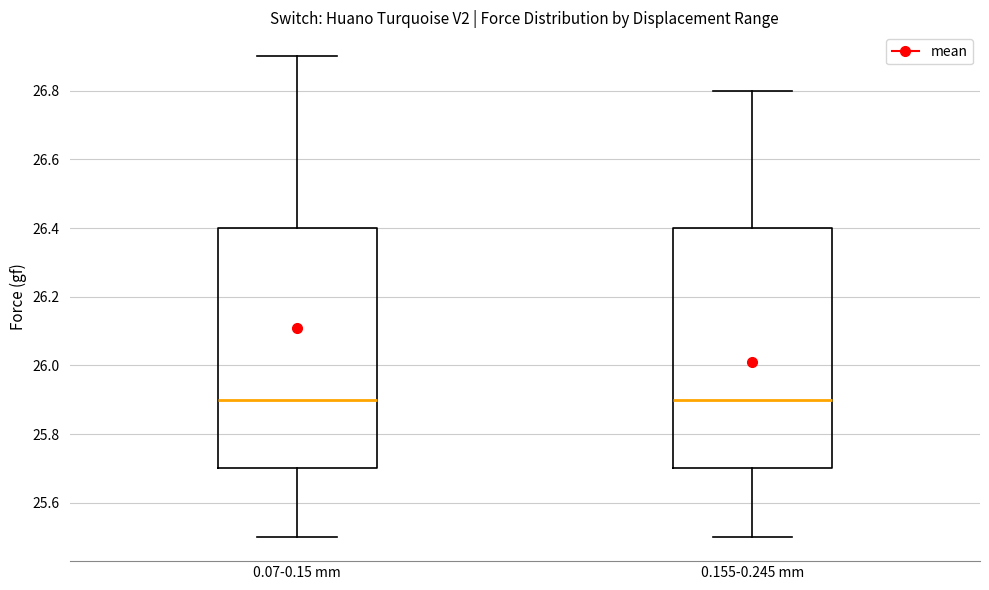

Reading left to right, read every box against the y-axis: the position of its median line, the range the box covers, and the ends of its whiskers. The values are not printed on the chart, so give them approximately, as read against the axis.

0.07-0.15 mm: median 25.9, box 25.7 to 26.4, whiskers 25.5 to 26.9
0.155-0.245 mm: median 25.9, box 25.7 to 26.4, whiskers 25.5 to 26.8